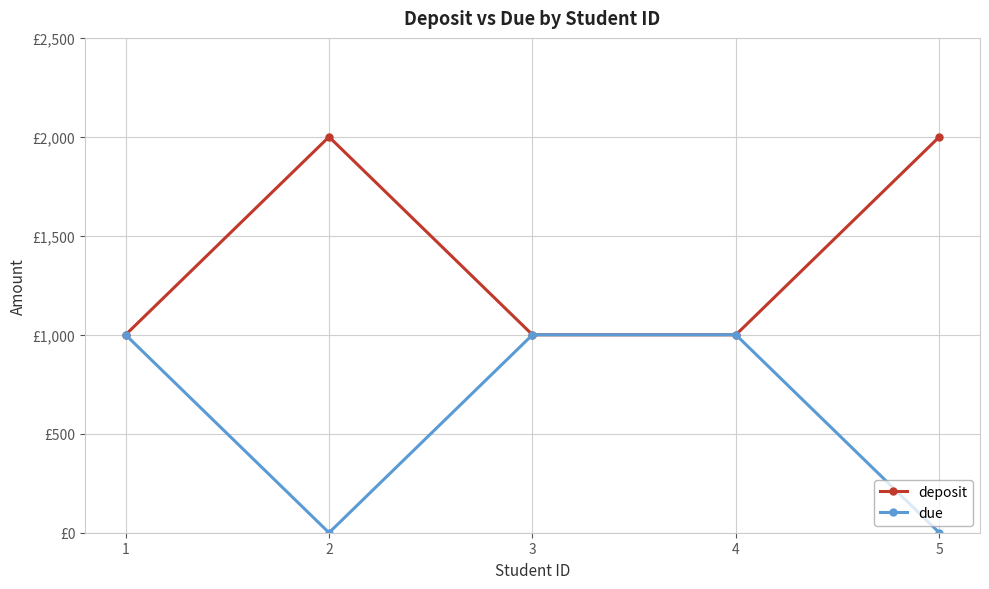

What is the sum of all due values?

3000